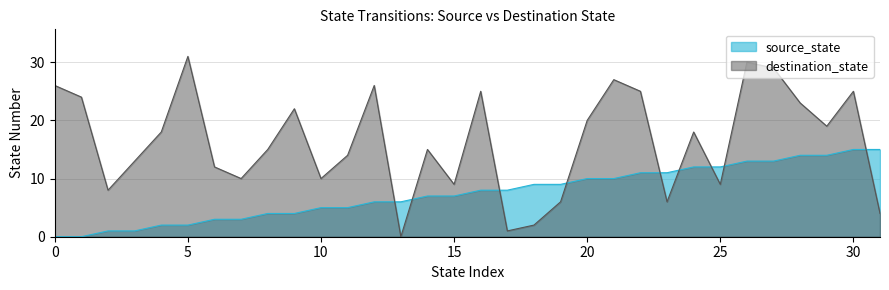

At how many categories does at least one series exceed 21?

12